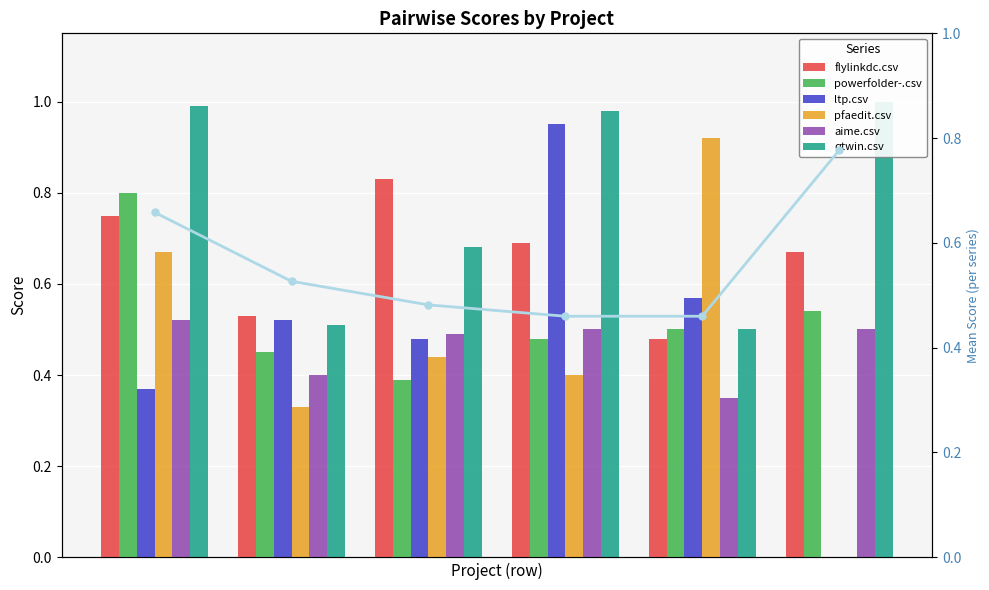

What is the approximate value of powerfolder-.csv at pfaedit.csv?

0.5